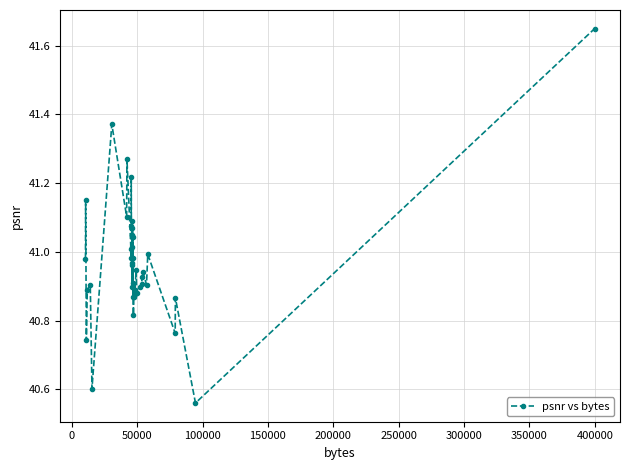

True or false: the data has more than 0 interior local peaks.

True